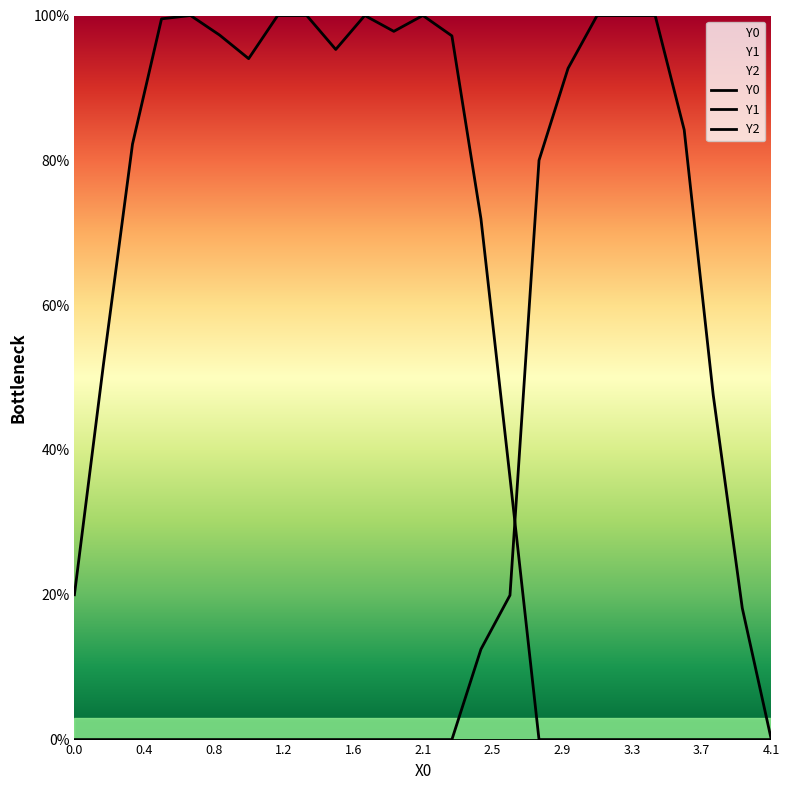

Reading left to right, extract all data points from this chart.

Y0: 0.2	0.5	0.8	1.0	1.0	1.0	0.9	1.0	1.0	1.0	1.0	1.0	1.0	1.0	0.7	0.4	0.0	0.0	0.0	0.0	0.0	0.0	0.0	0.0	0.0
Y1: 0.0	0.0	0.0	0.0	0.0	0.0	0.0	0.0	0.0	0.0	0.0	0.0	0.0	0.0	0.1	0.2	0.8	0.9	1.0	1.0	1.0	0.8	0.5	0.2	0.0
Y2: 0.0	0.0	0.0	0.0	0.0	0.0	0.0	0.0	0.0	0.0	0.0	0.0	0.0	0.0	0.0	0.0	0.0	0.0	0.0	0.0	0.0	0.0	0.0	0.0	0.0